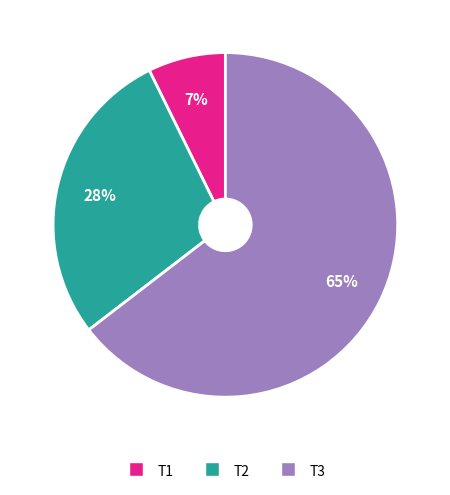

Between T2 and T1, which is larger?

T2